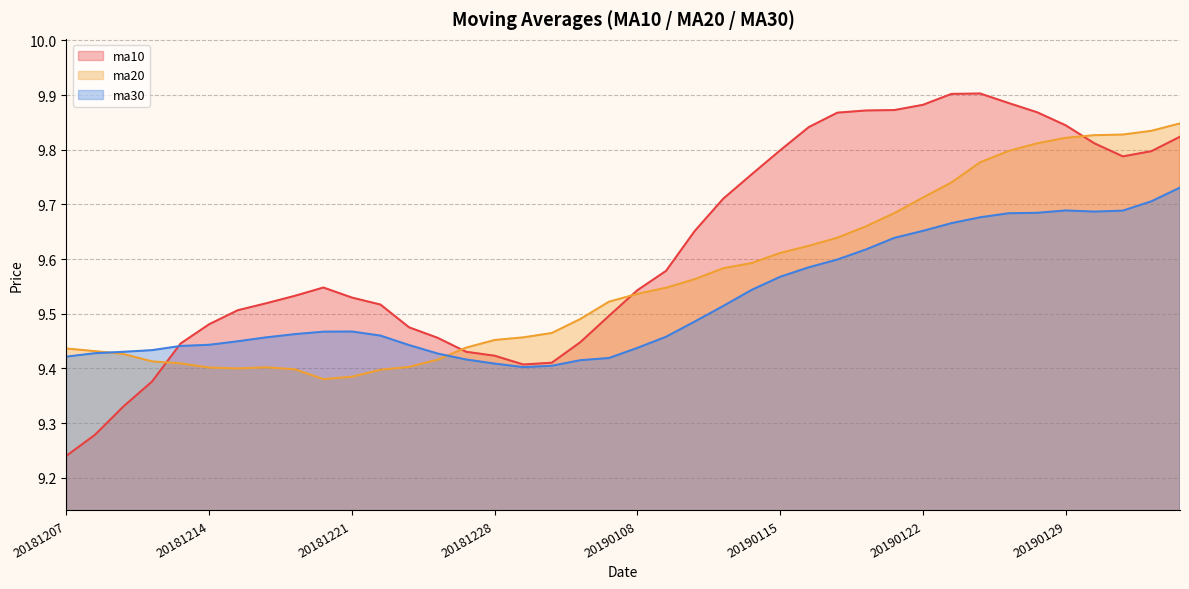

At which label is ma20 closest to 9?

20181220